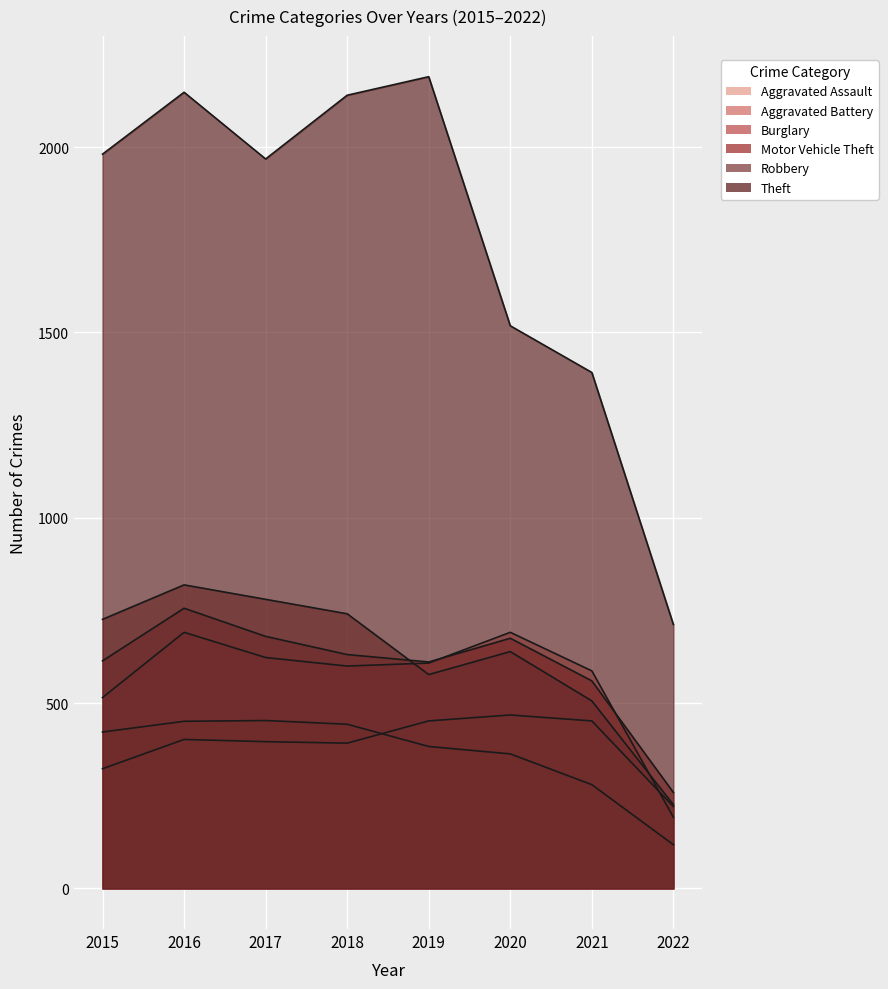

At which label does Aggravated Battery first exceed 608?

2016